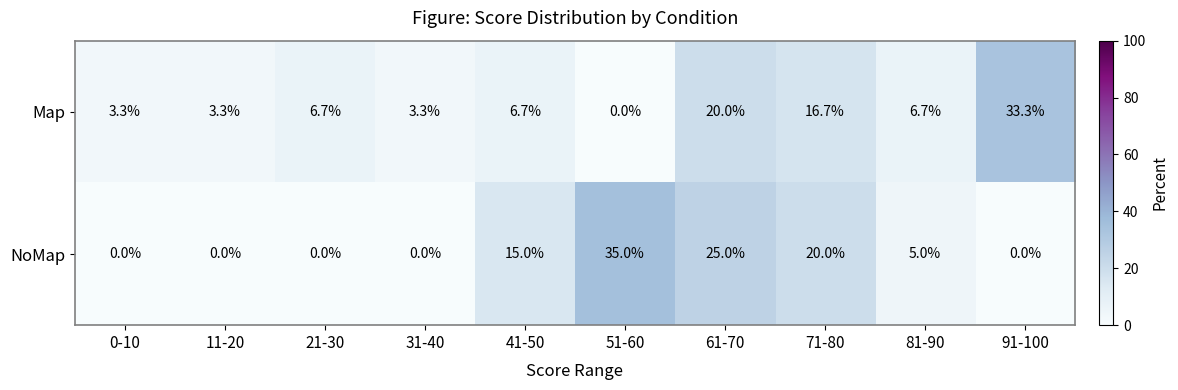

Rank the series by their maximum value, from lowest to highest.

Map, NoMap